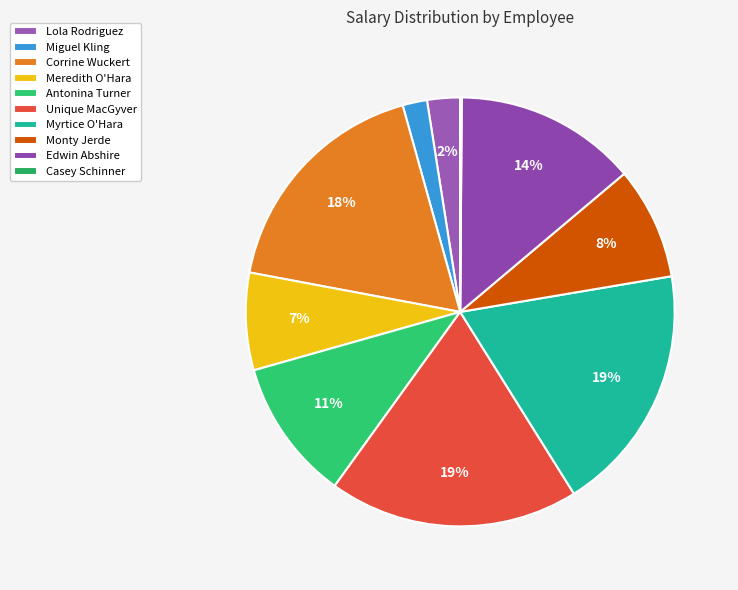

Is it true that Casey Schinner is 12% of the pie?

False